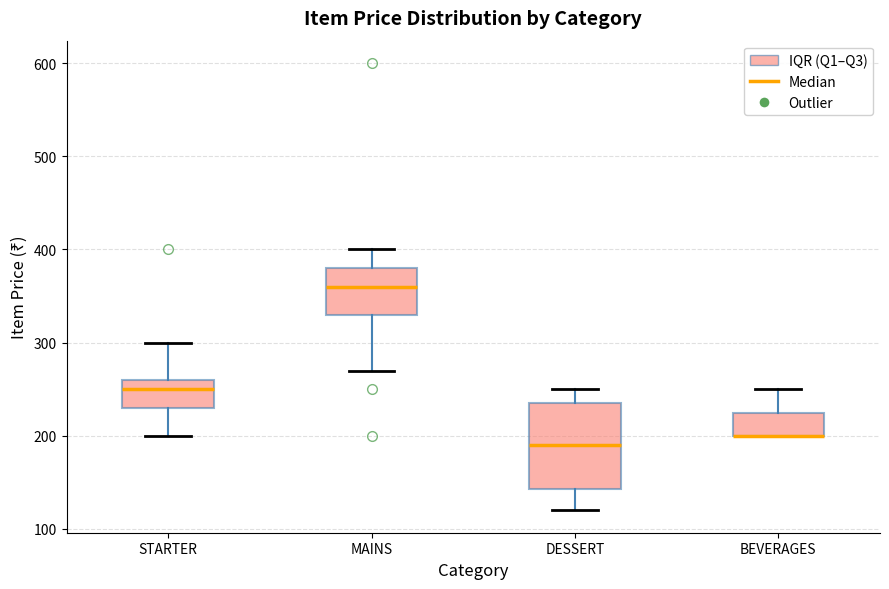

Which box is the tallest, from its lower edge to its upper edge?

DESSERT